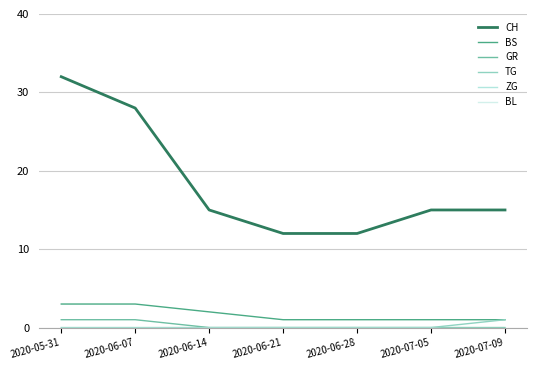

Between 2020-05-31 and 2020-06-07, which series saw the biggest shift?

CH